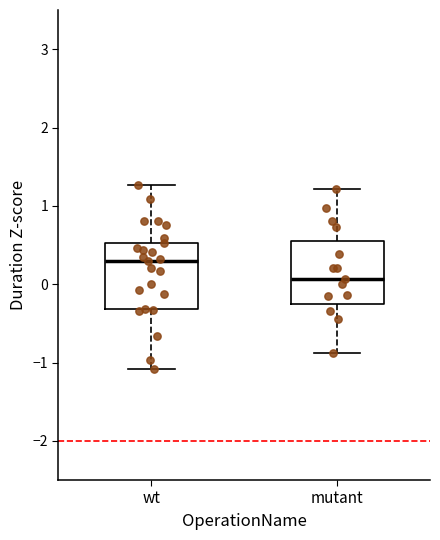

Reading left to right, read every box against the y-axis: the position of its median line, the range the box covers, and the ends of its whiskers. The values are not printed on the chart, so give them approximately, as read against the axis.

wt: median 0.3, box -0.3 to 0.5, whiskers -1.1 to 1.3
mutant: median 0.1, box -0.2 to 0.6, whiskers -0.9 to 1.2